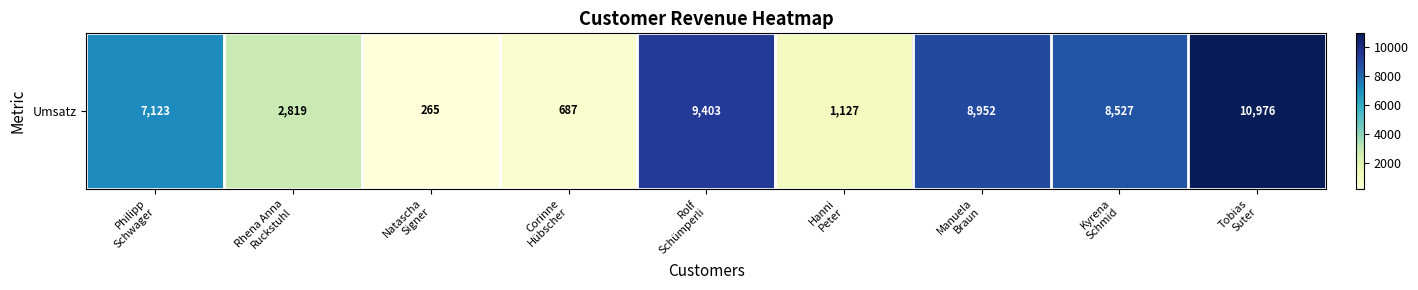

List the labels in order of value, largest first.

Tobias
Suter, Rolf
Schümperli, Manuela
Braun, Kyrena
Schmid, Philipp
Schwager, Rhena Anna
Ruckstuhl, Hanni
Peter, Corinne
Hübscher, Natascha
Signer